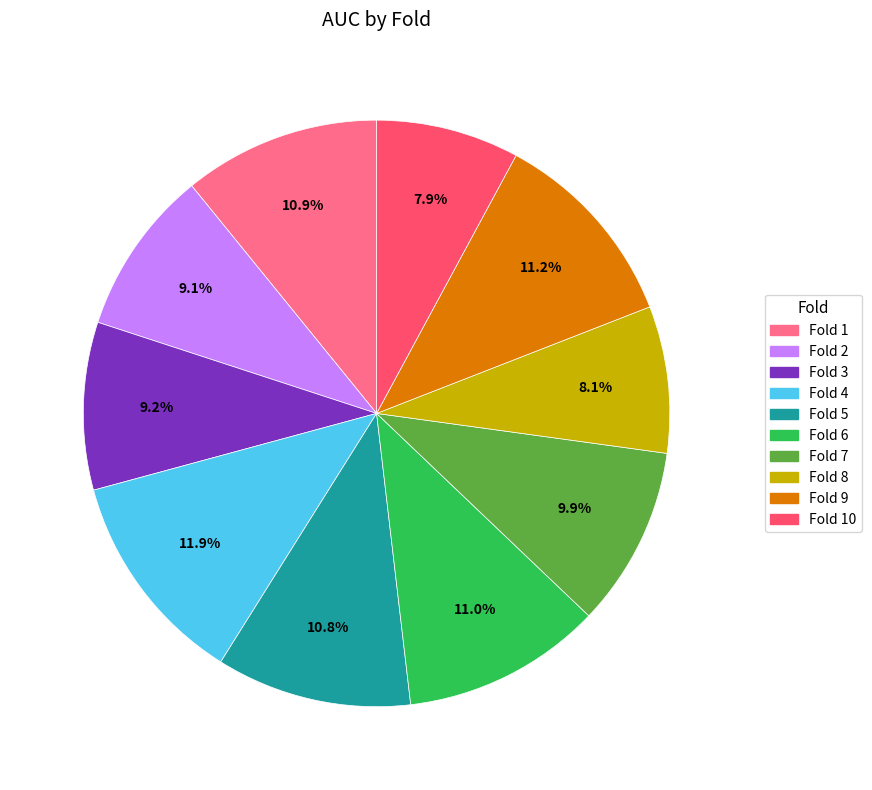

How many segments does this pie chart have?

10